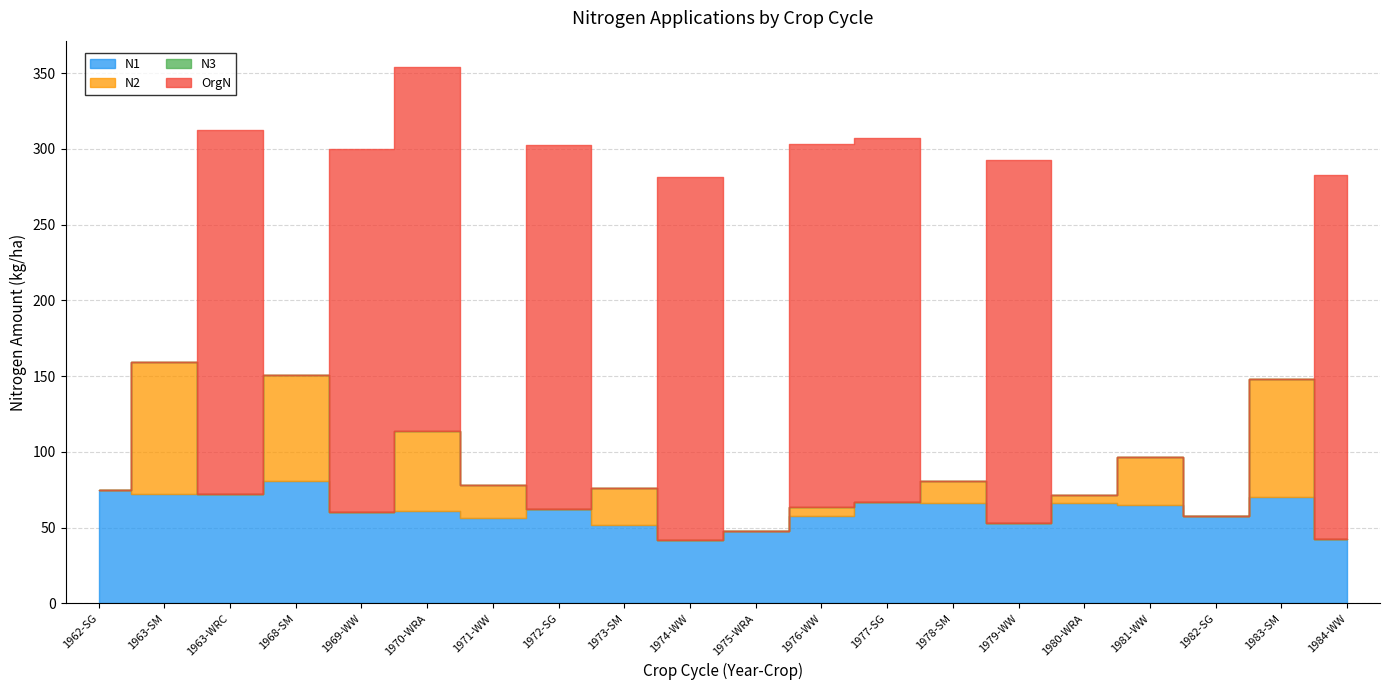

At which category does the chart reach its minimum across all series?

1962-SG